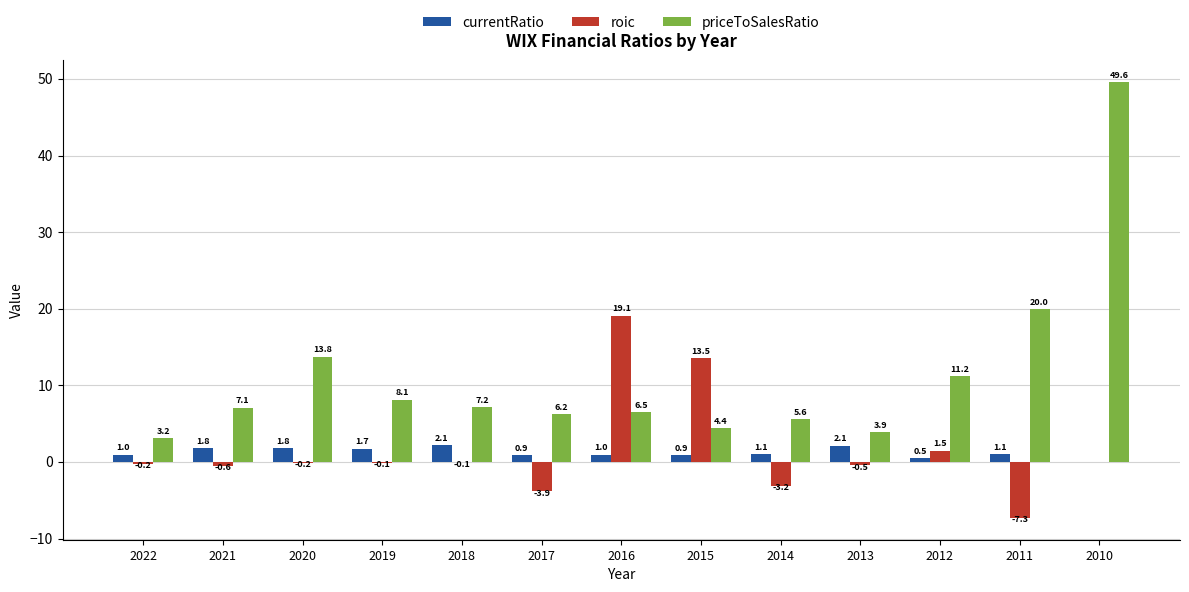

At which category is the sum across all series the highest?

2010